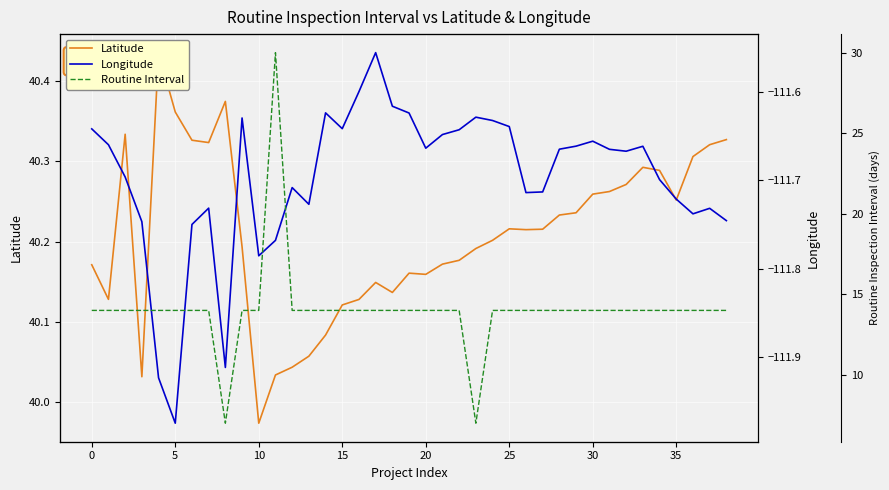

Between 29 and 5, which is larger?

5